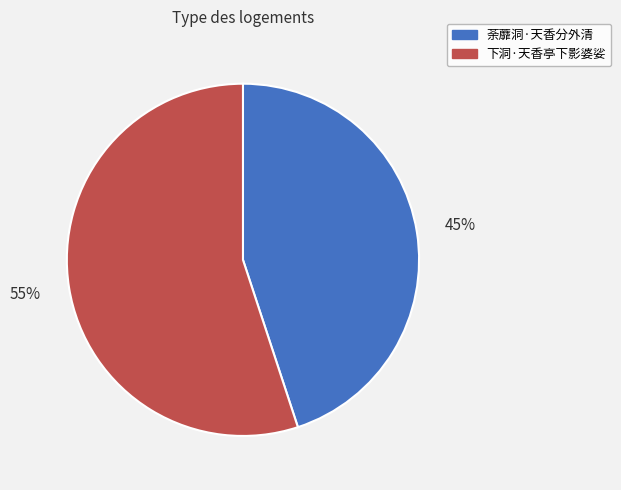

Does any single category account for the majority?

Yes